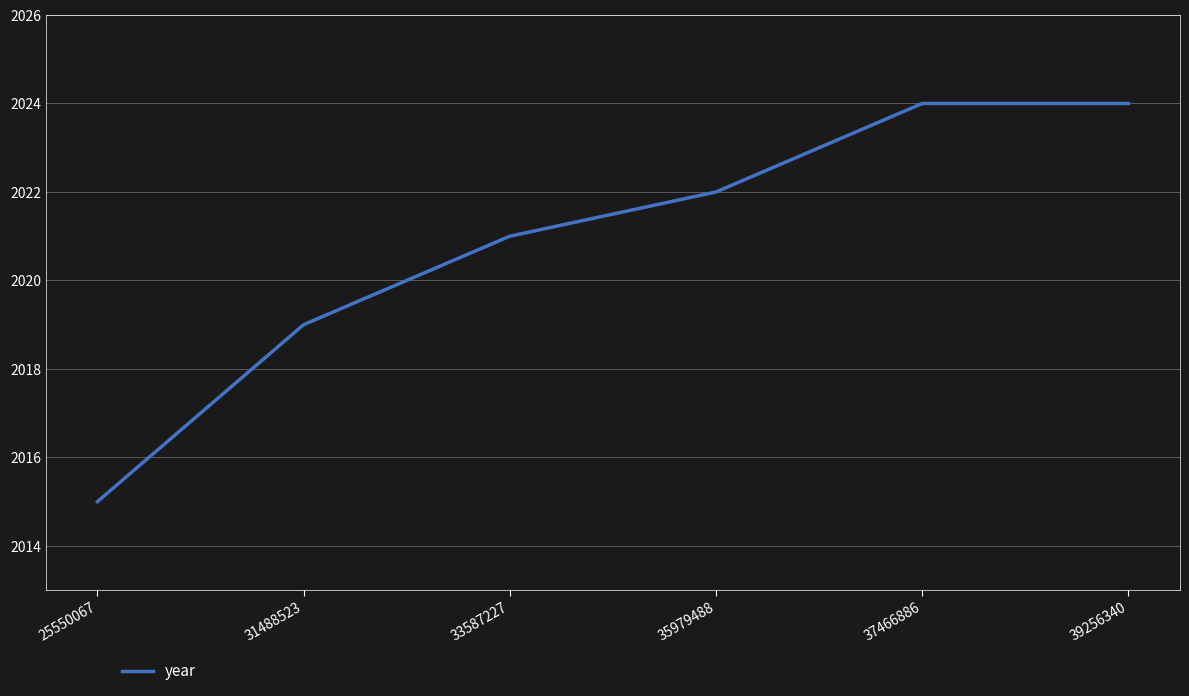

Does the chart display data point markers on the line(s)?

No